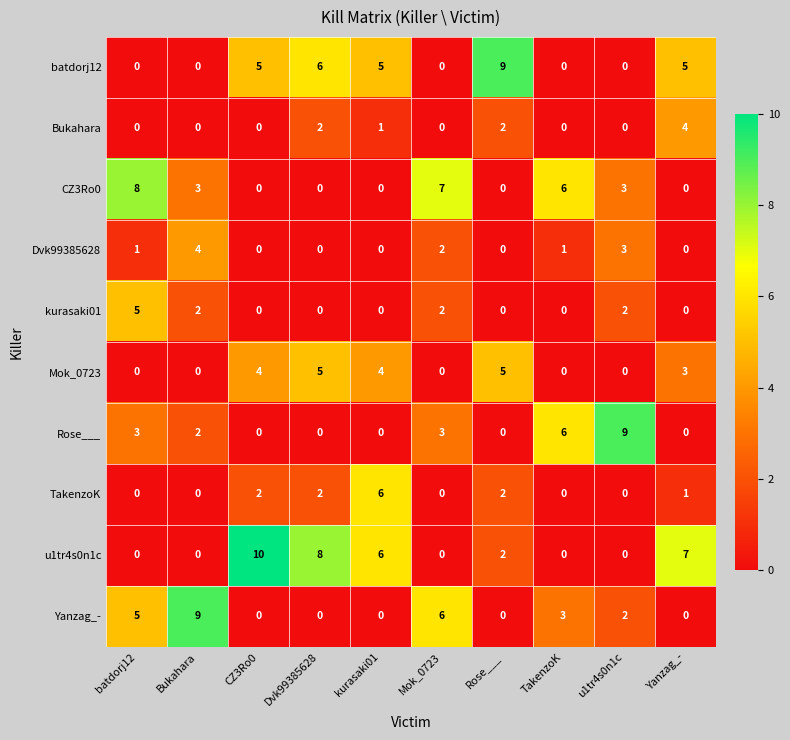

What is the average value of the u1tr4s0n1c series?

3